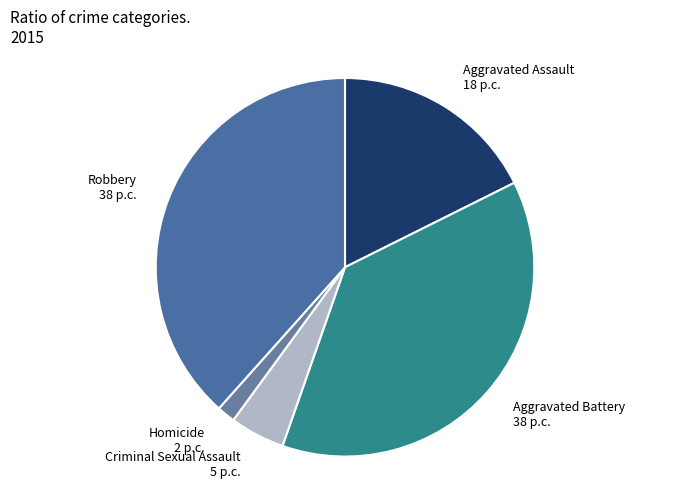

Is there a majority slice in this chart?

No